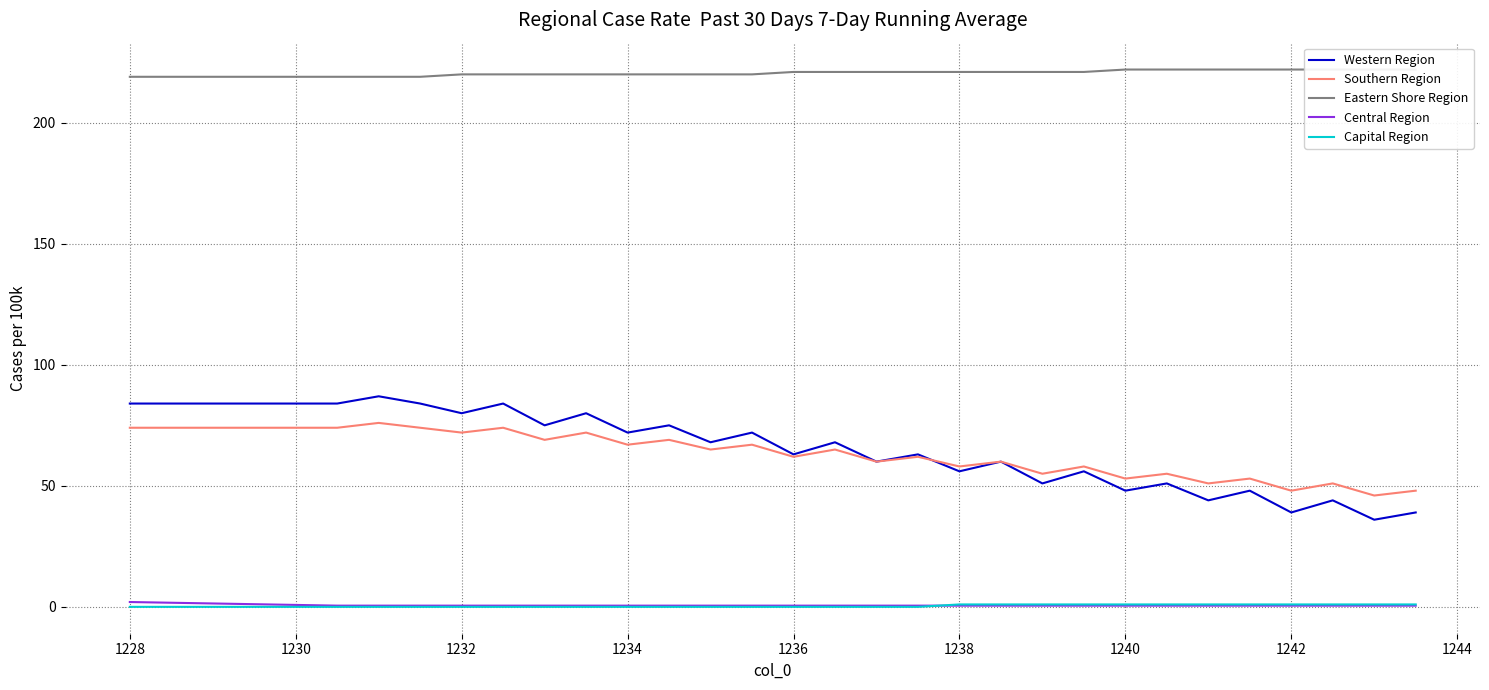

True or false: Southern Region and Capital Region cross at least once.

False